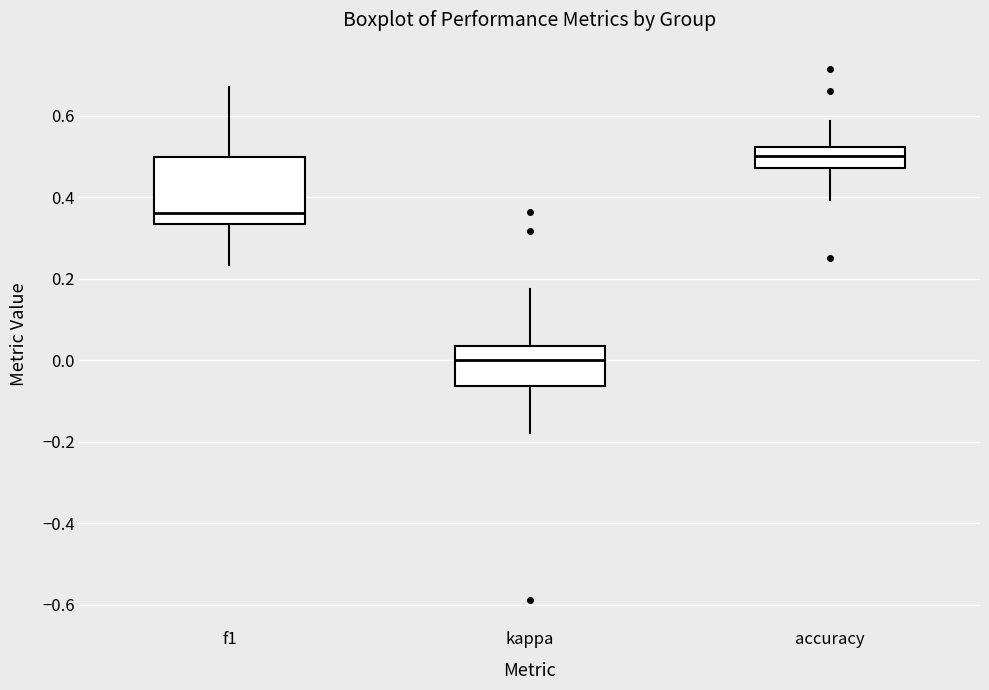

Reading left to right, transcribe this box plot: for each box, give where its median line is, the range the box spans, and where its two whiskers end, as read against the y-axis. The values are not printed on the chart, so give them approximately, as read against the axis.

f1: median 0.36, box 0.34 to 0.50, whiskers 0.24 to 0.68
kappa: median 0.00, box -0.06 to 0.04, whiskers -0.18 to 0.18
accuracy: median 0.50, box 0.48 to 0.52, whiskers 0.40 to 0.58